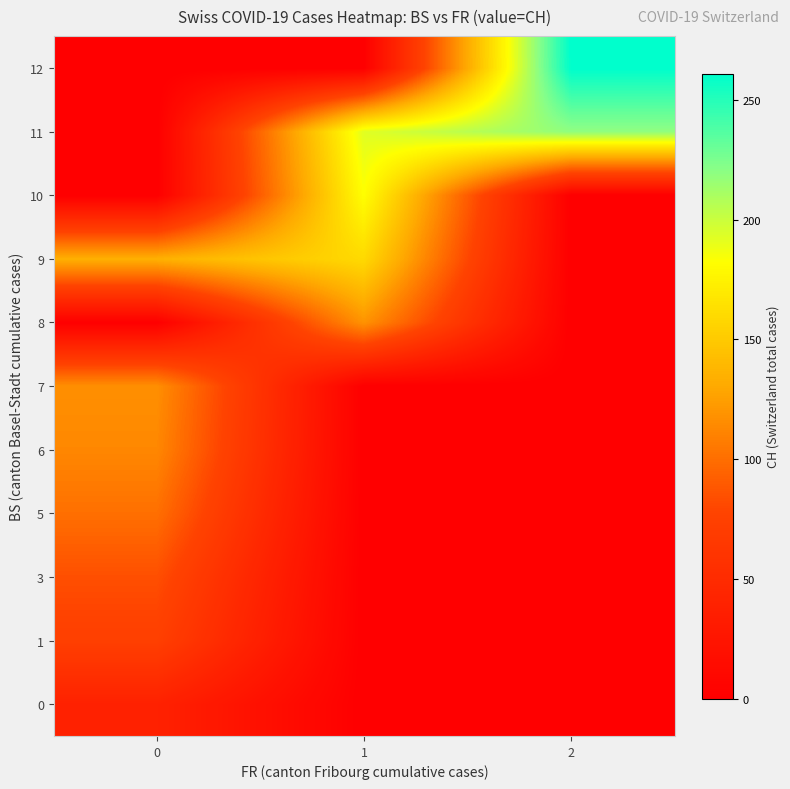

Reading left to right, extract all data points from this chart.

0: 0=39.0	1=0.0	2=0.0
1: 0=73.3	1=0.0	2=0.0
3: 0=84.0	1=0.0	2=0.0
5: 0=100.7	1=0.0	2=0.0
6: 0=113.0	1=0.0	2=0.0
7: 0=117.0	1=0.0	2=0.0
8: 0=0.0	1=119.0	2=0.0
9: 0=134.7	1=160.0	2=0.0
10: 0=0.0	1=182.3	2=0.0
11: 0=0.0	1=192.5	2=218.6
12: 0=0.0	1=0.0	2=261.0